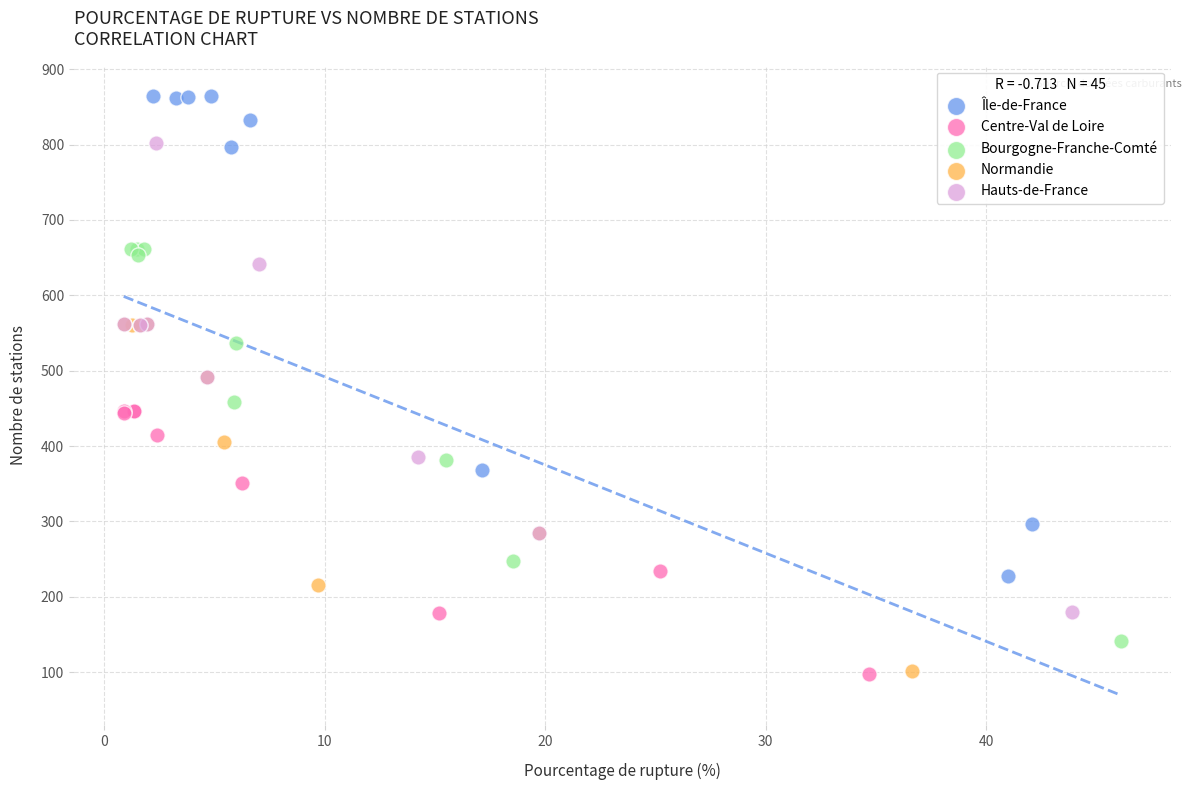

What are all the series names shown in the legend?

Île-de-France, Centre-Val de Loire, Bourgogne-Franche-Comté, Normandie, Hauts-de-France